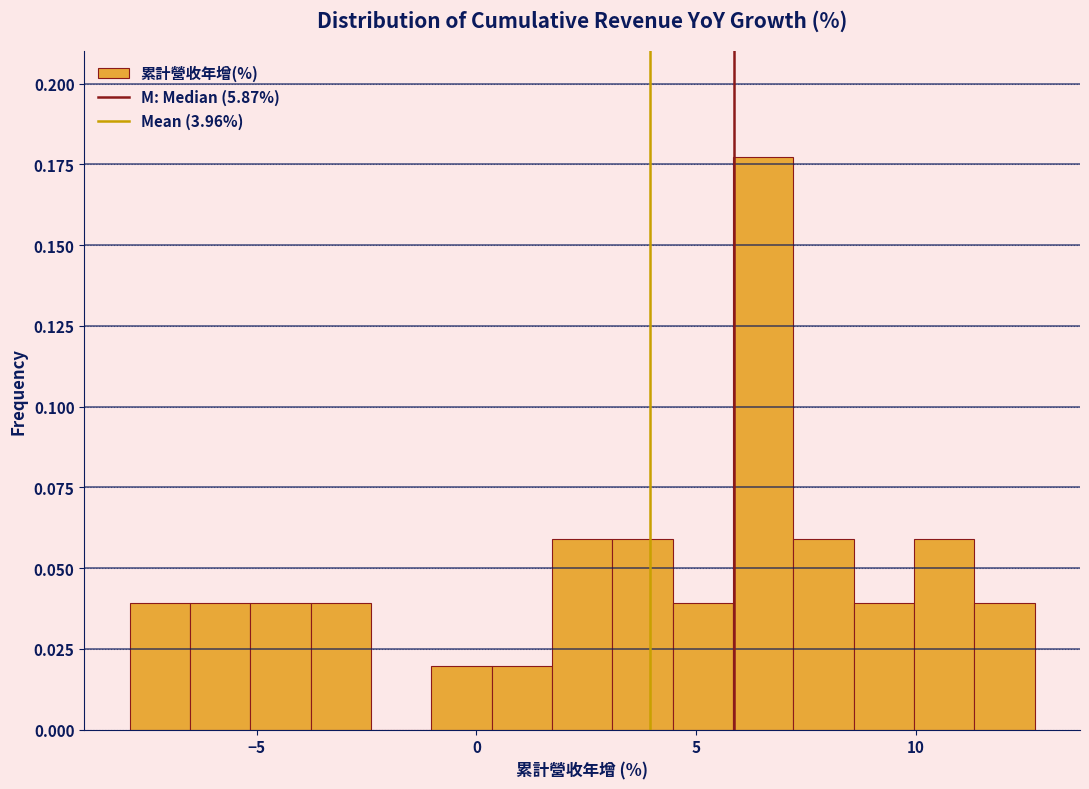

Read against the x-axis, roughly where is the centre of the tallest bar?

6.5